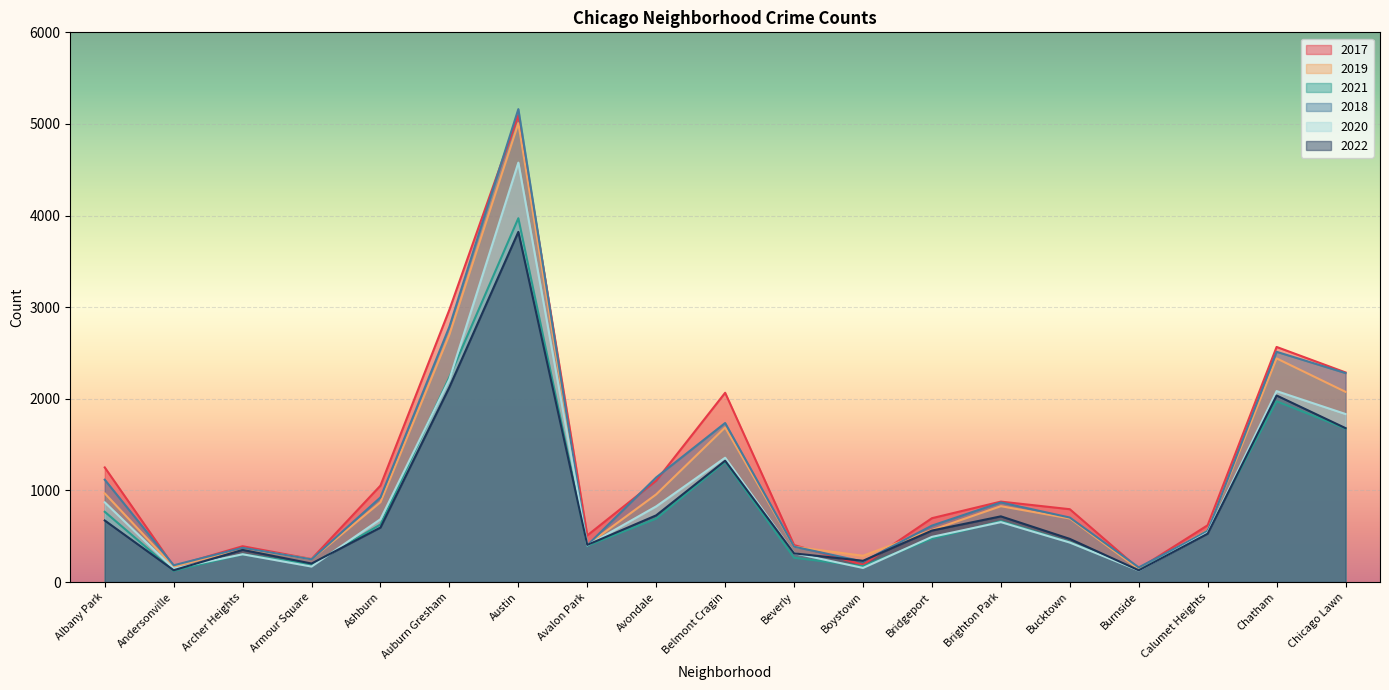

What is the label of the 4th point from the left?

Armour Square